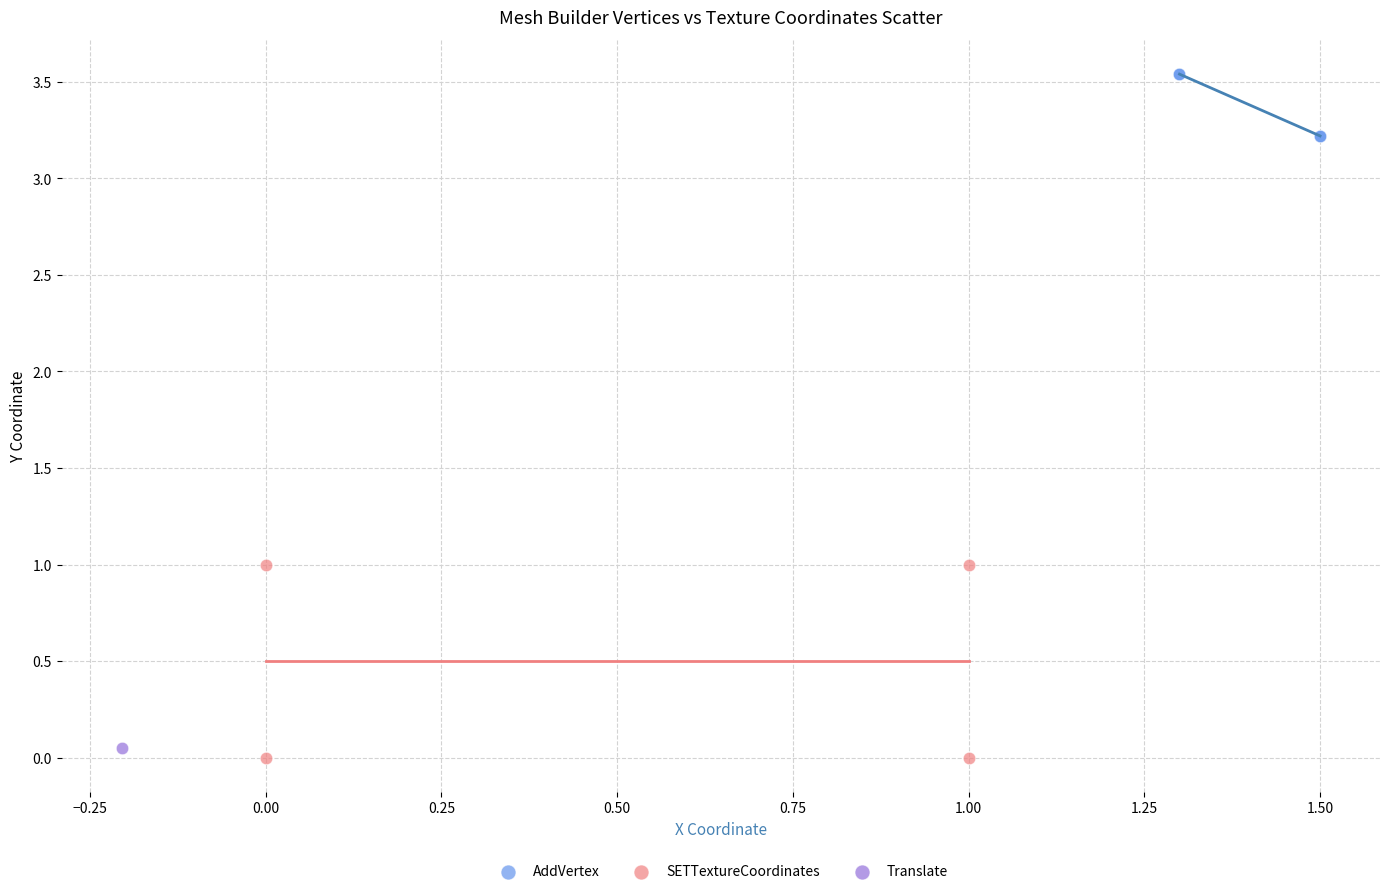

What are all the series names shown in the legend?

AddVertex, SETTextureCoordinates, Translate